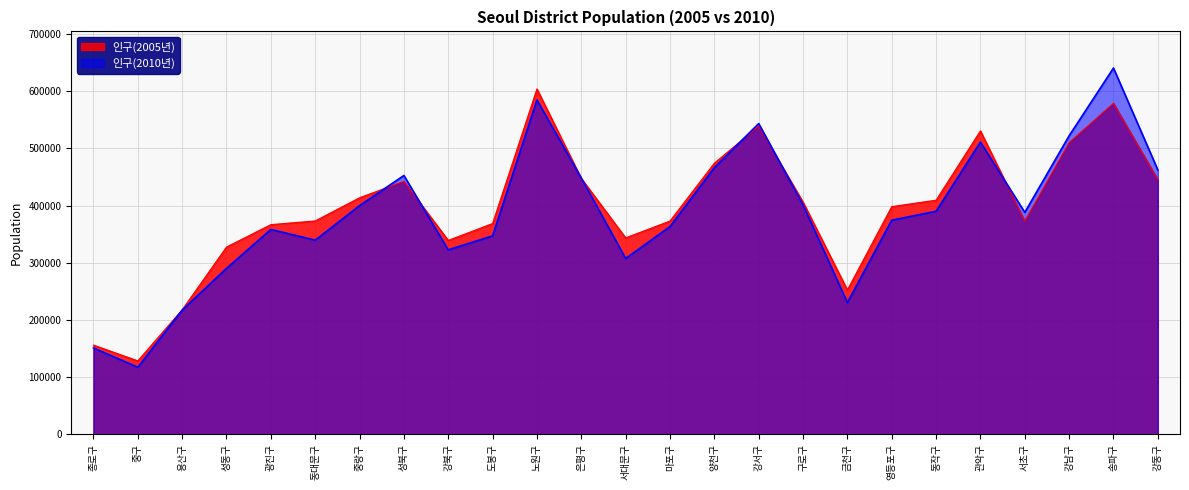

Which series ends up on top after the final intersection of 인구(2010년) and 인구(2005년)?

인구(2010년)